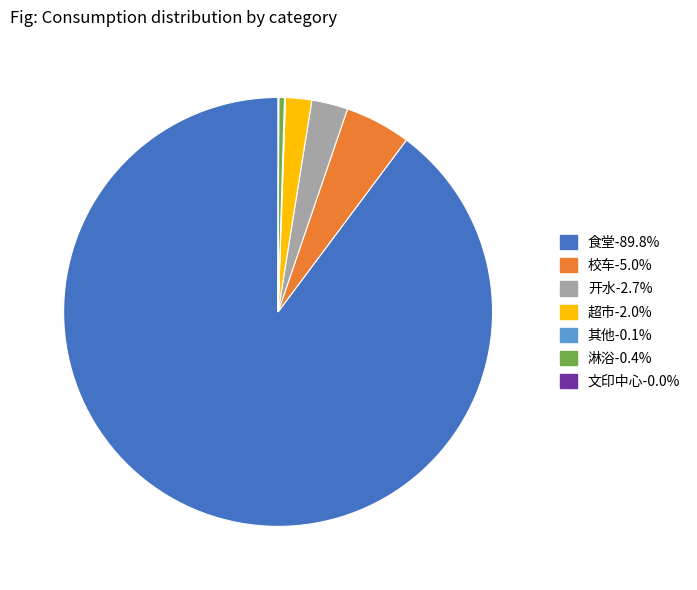

Which category has the biggest portion of the pie?

食堂